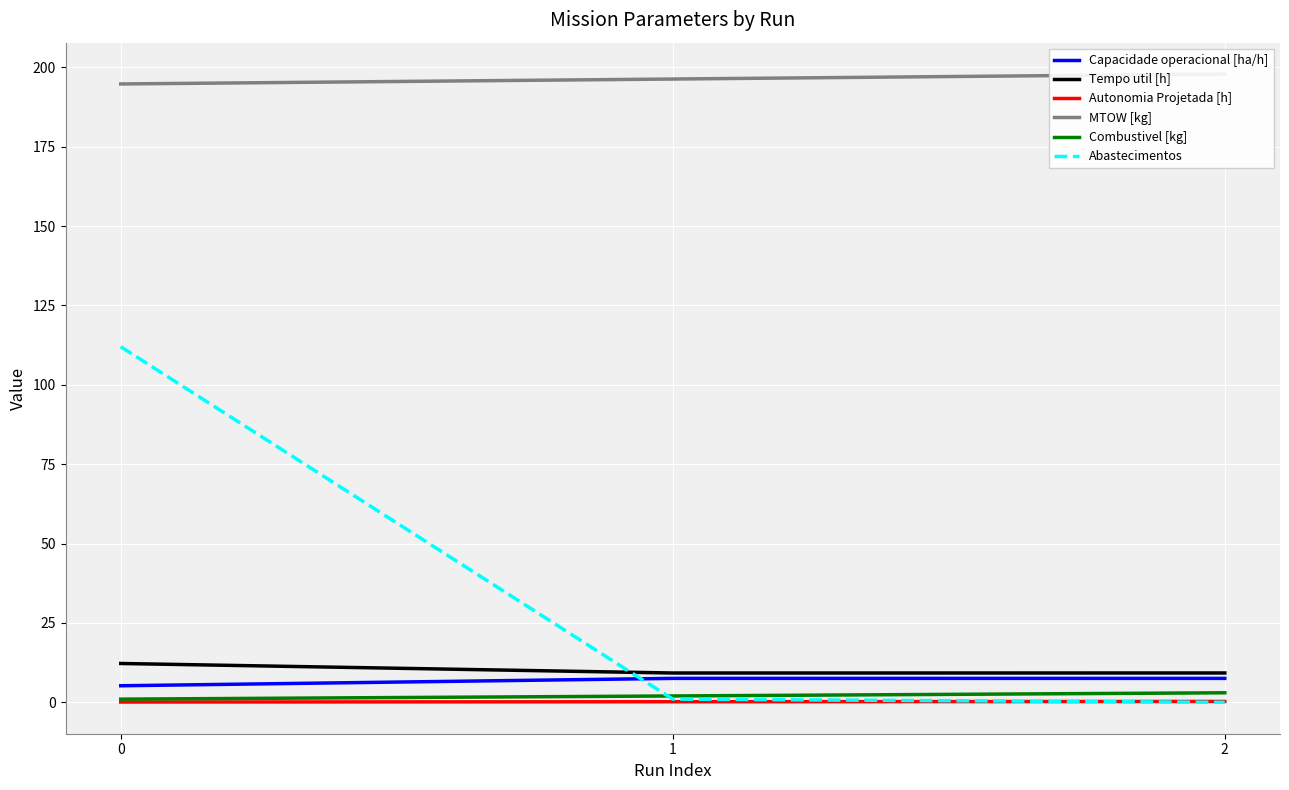

What is the greatest value displayed?

197.9